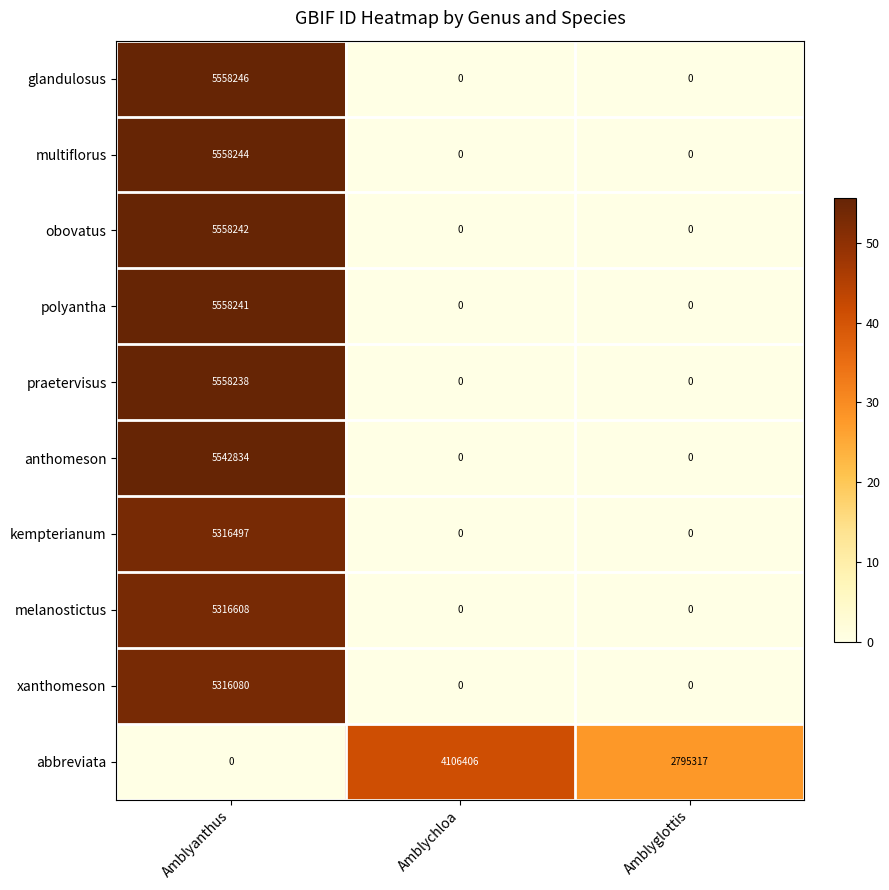

Is it true that praetervisus equals 5558238 at Amblyanthus?

True